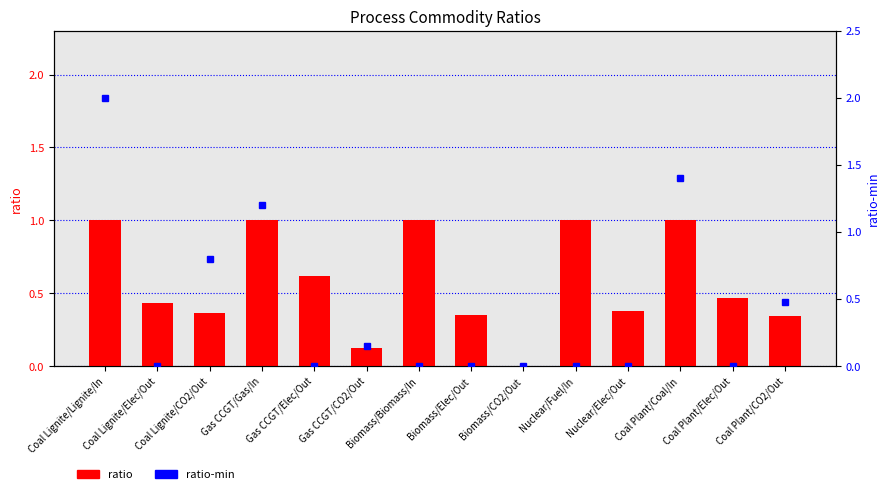

What is the greatest value displayed?

2.0